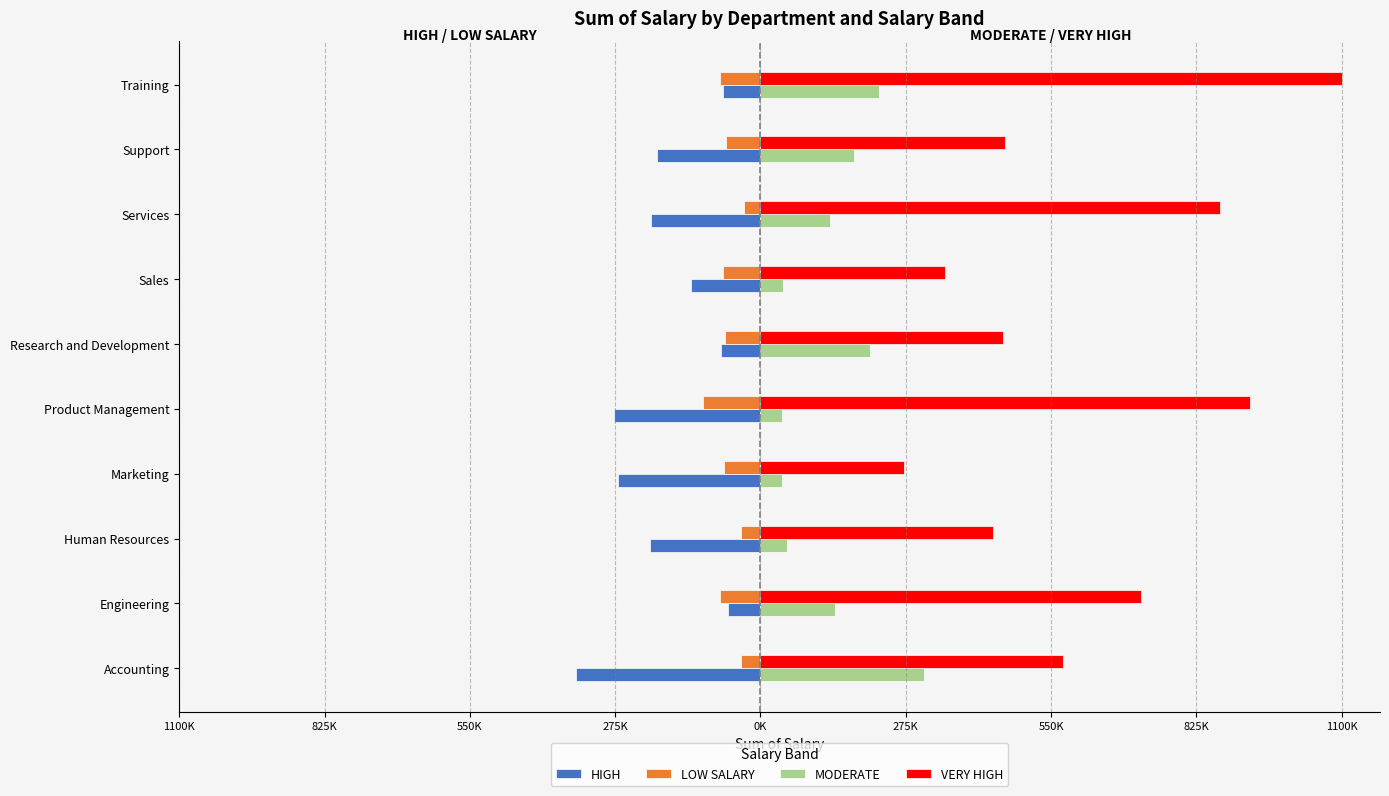

What is the greatest value displayed?

1100267.1